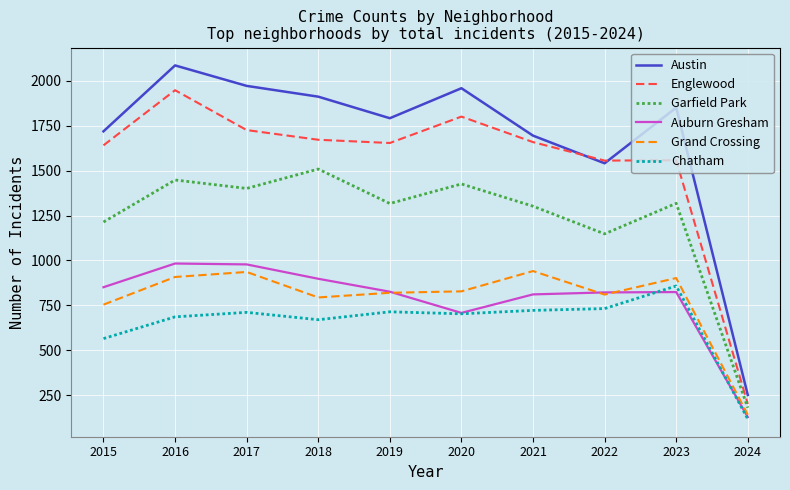

Which series has the widest spread of values?

Austin